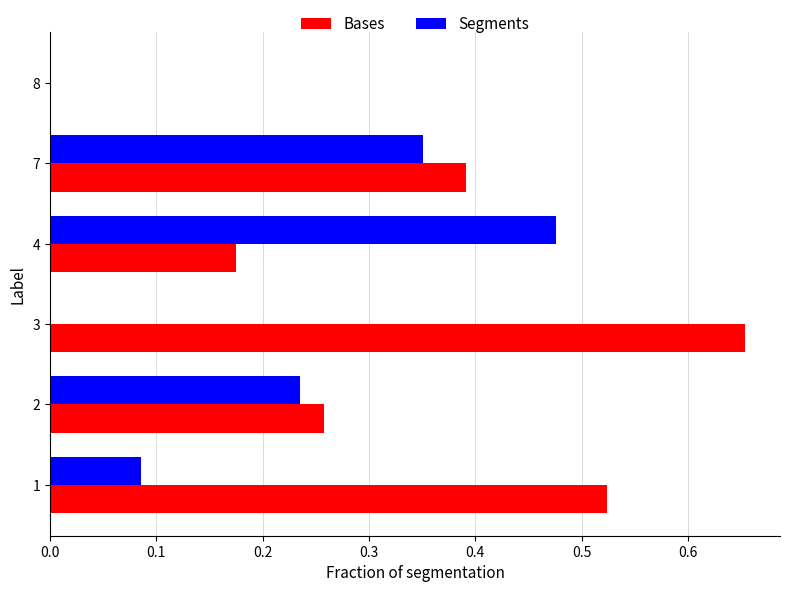

True or false: Segments has a value of 0.1 at 4.

False